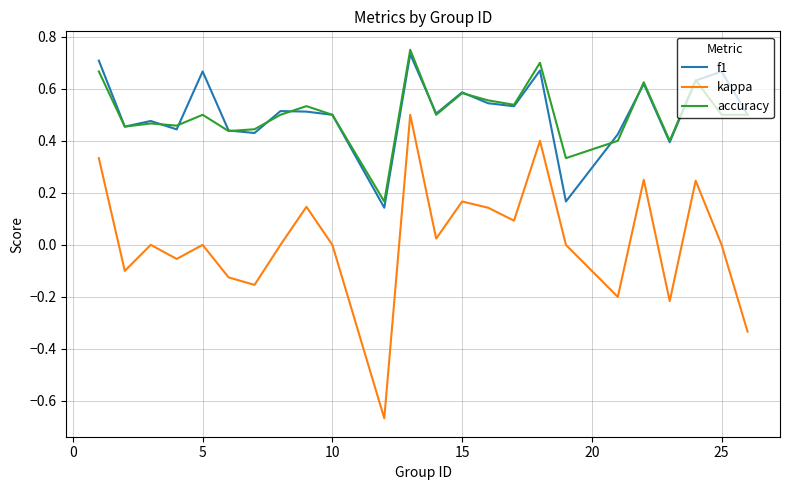

True or false: kappa and accuracy intersect in this chart.

False